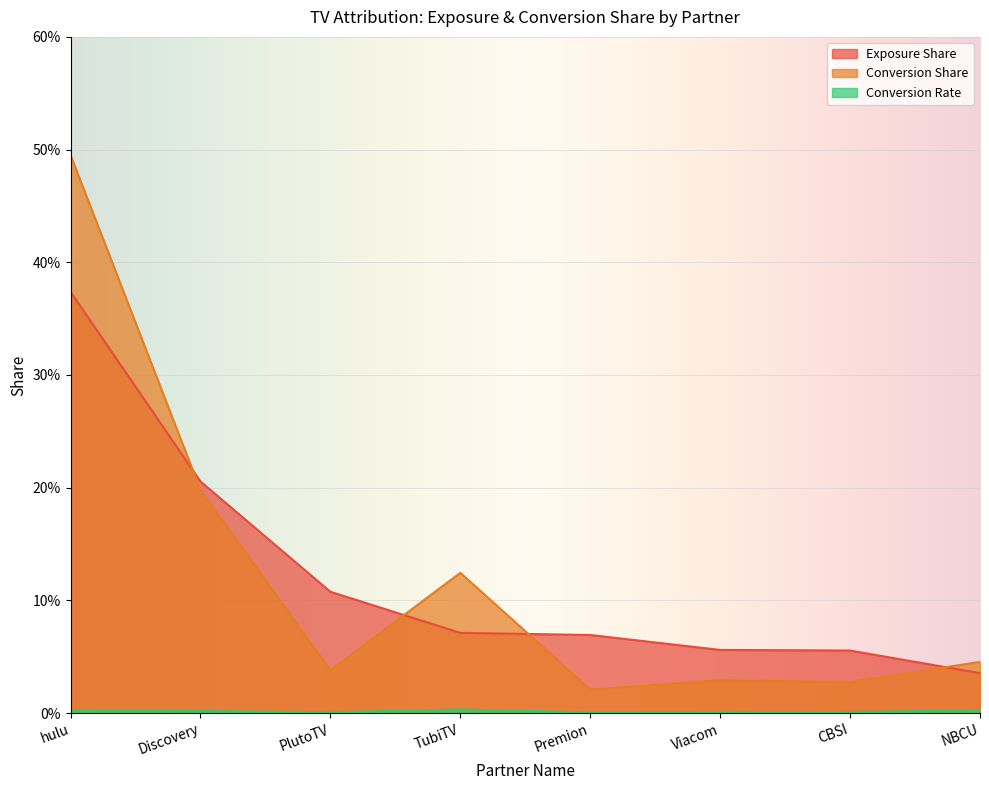

Reading left to right, list all the values displayed in this chart.

Exposure Share: hulu=0.4	Discovery=0.2	PlutoTV=0.1	TubiTV=0.1	Premion=0.1	Viacom=0.1	CBSI=0.1	NBCU=0.0
Conversion Share: hulu=0.5	Discovery=0.2	PlutoTV=0.0	TubiTV=0.1	Premion=0.0	Viacom=0.0	CBSI=0.0	NBCU=0.0
Conversion Rate: hulu=0.0	Discovery=0.0	PlutoTV=0.0	TubiTV=0.0	Premion=0.0	Viacom=0.0	CBSI=0.0	NBCU=0.0